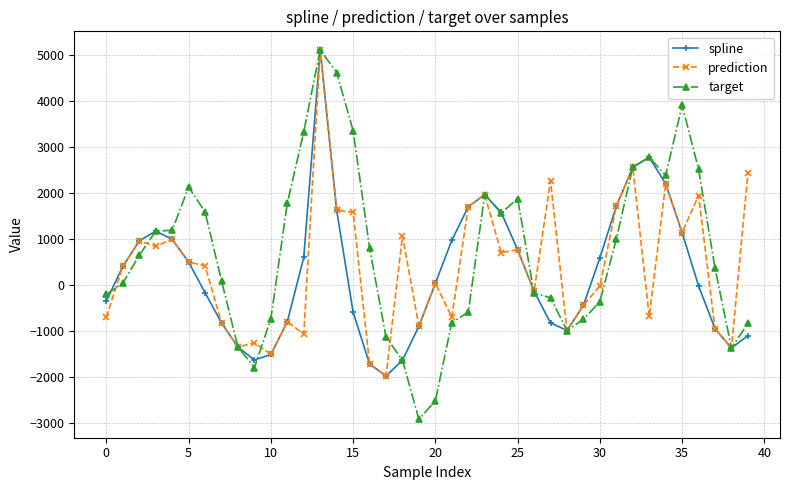

What is the highest value of the prediction series?

5111.4